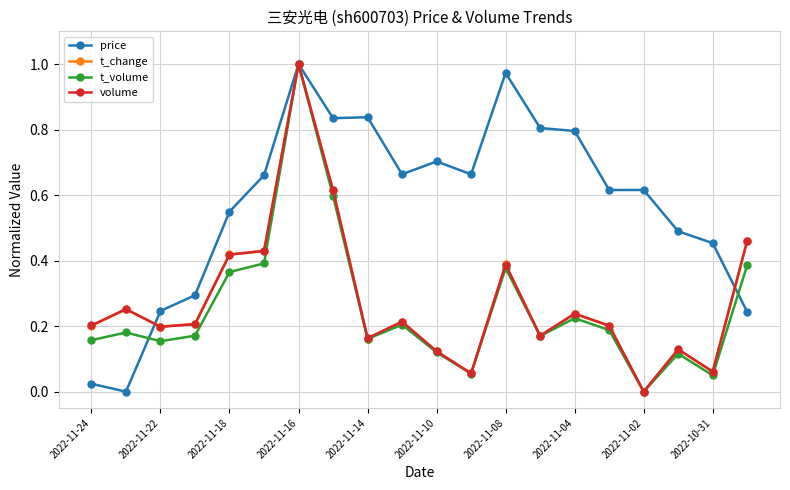

How many lines are shown in the chart?

4